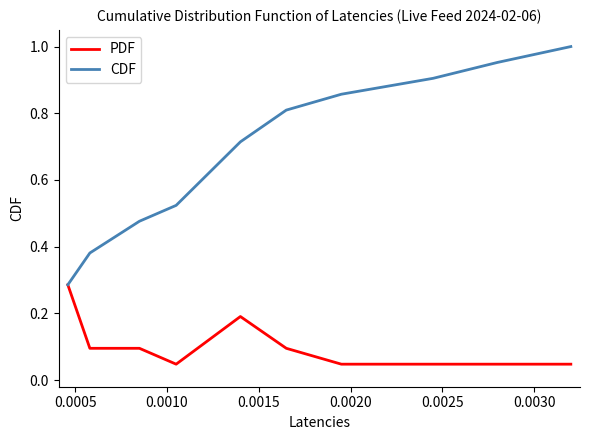

Which series has the largest total across all categories?

CDF